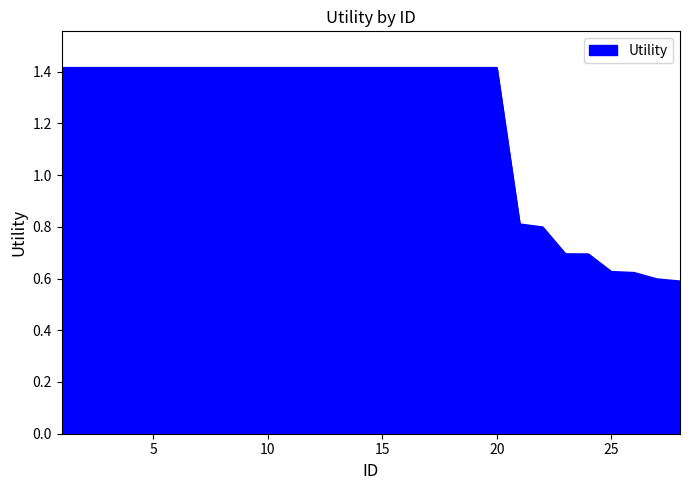

What is the maximum value shown in the chart?

1.4